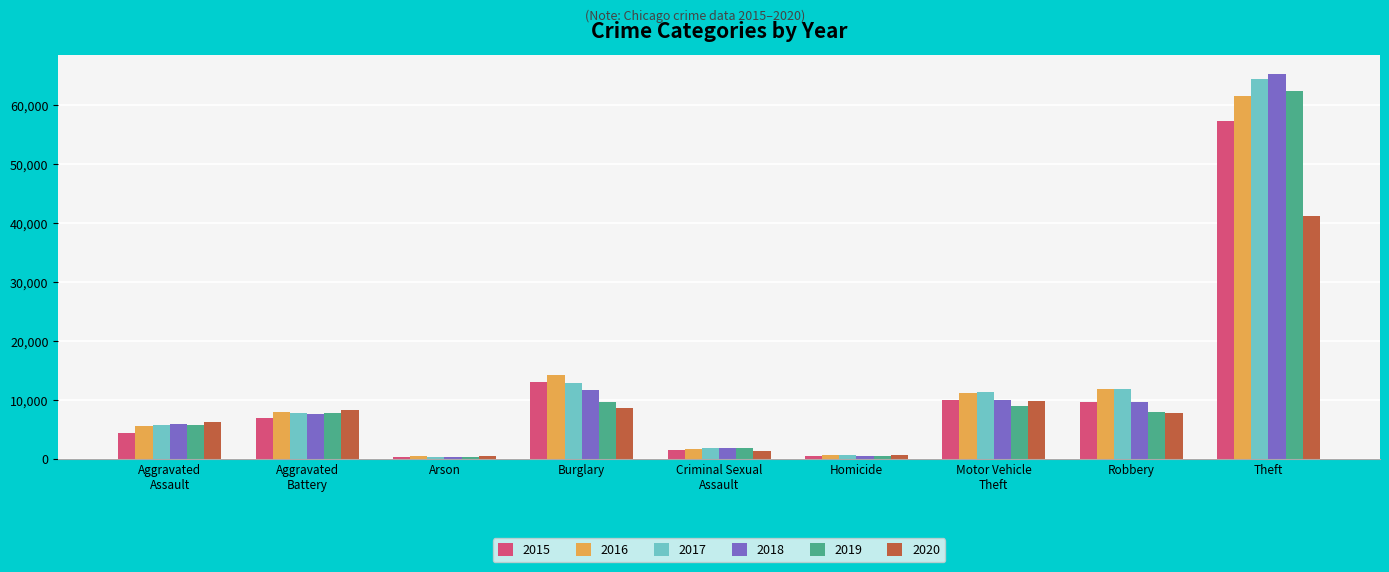

The value of 2020 at Burglary is 8753. True or false?

True